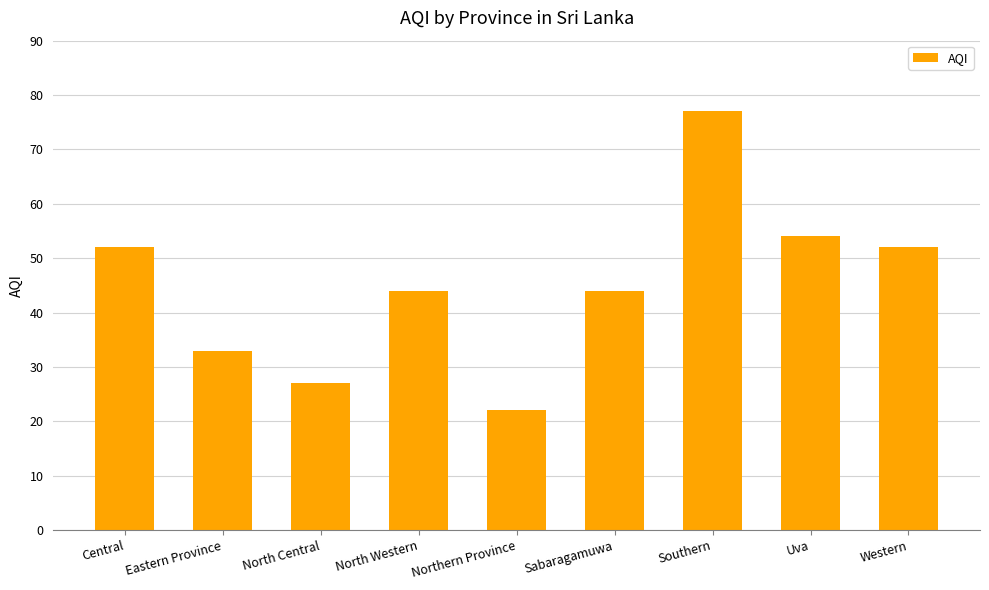

Which category has the highest value across all series?

Southern